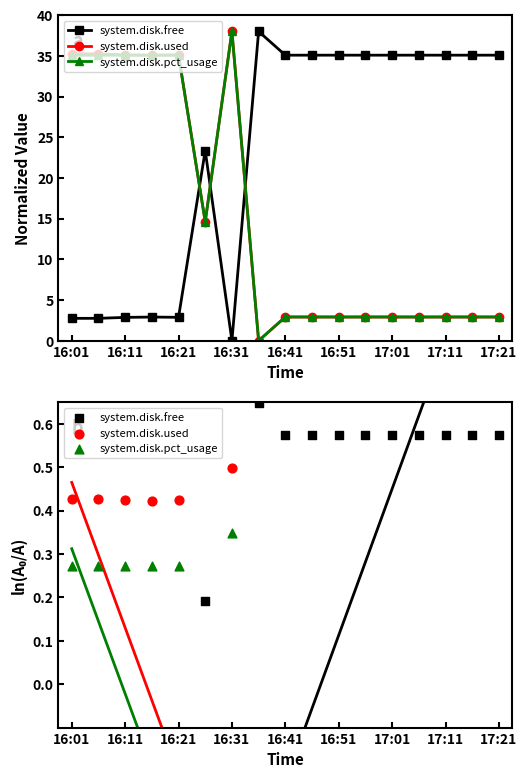

What are all the series names shown in the legend?

system.disk.free, system.disk.used, system.disk.pct_usage